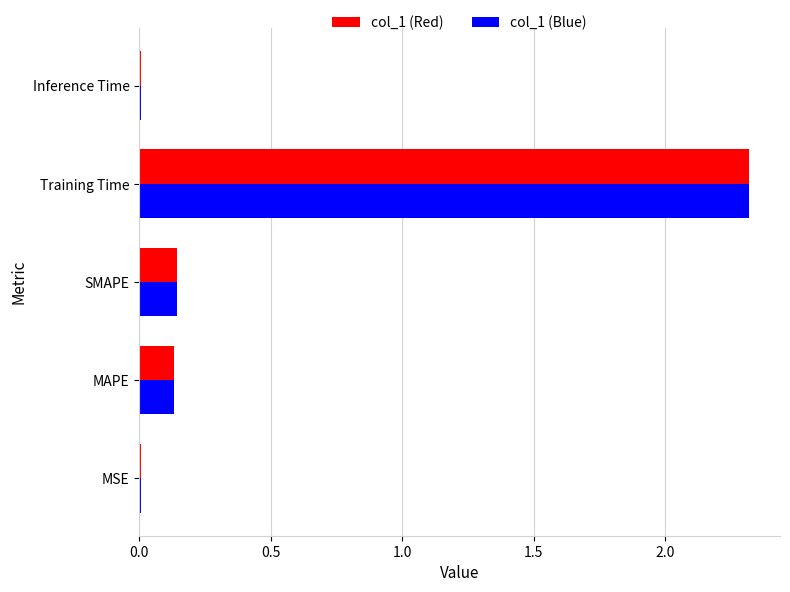

What is the average value of the col_1 (Red) series?

0.5